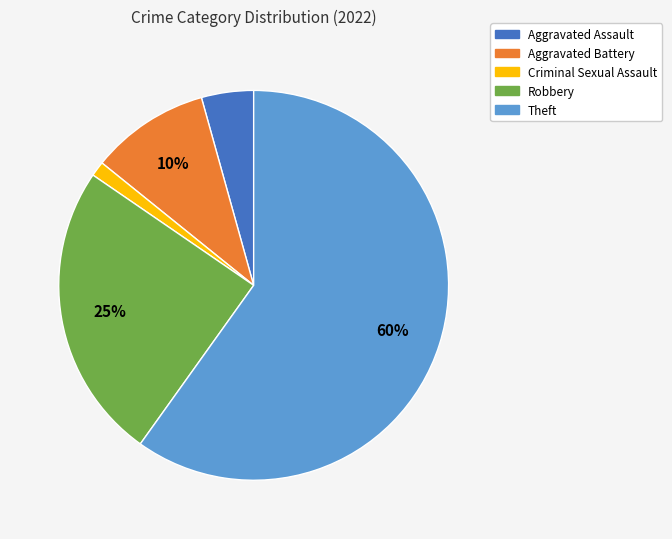

What percentage is the Aggravated Assault slice, to the nearest percent?

4%